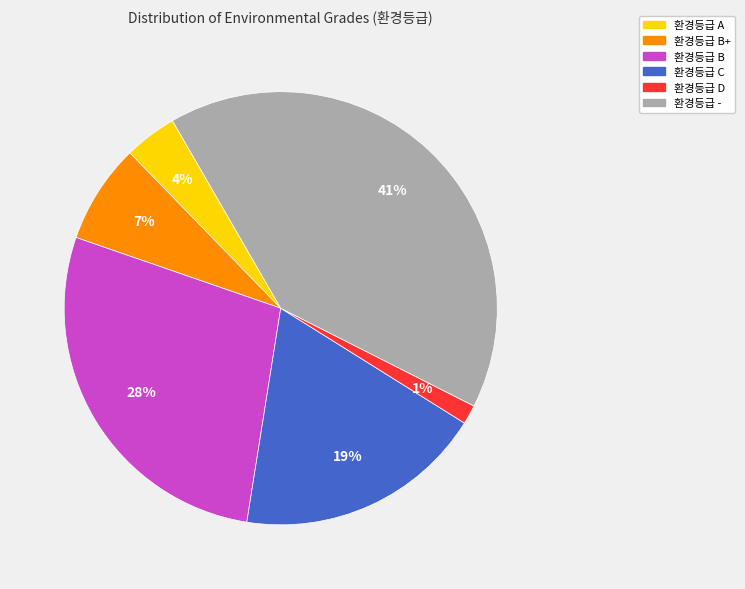

Count the number of slices in the pie.

6